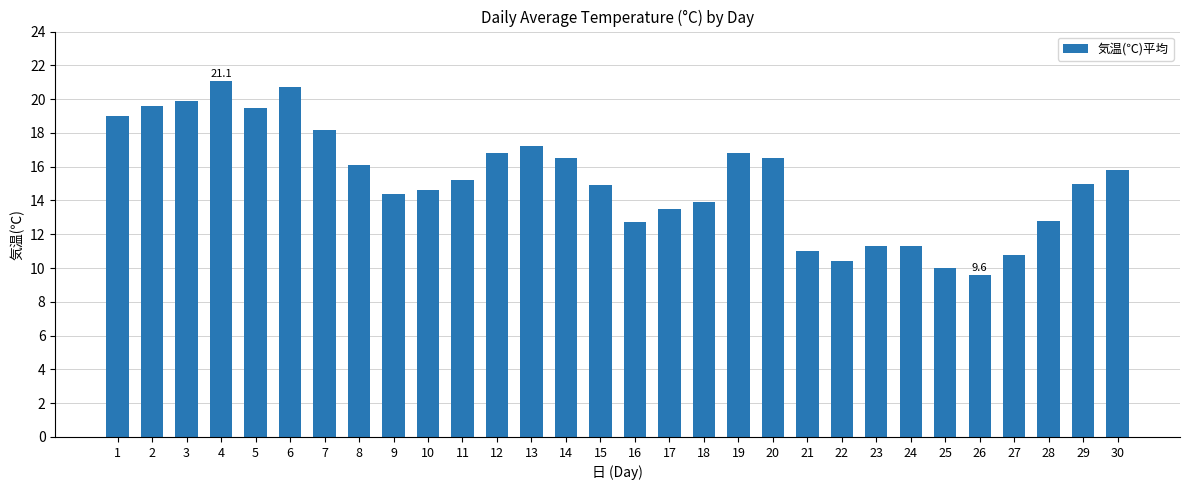

Reading left to right, extract all data points from this chart.

19.0	19.6	19.9	21.1	19.5	20.7	18.2	16.1	14.4	14.6	15.2	16.8	17.2	16.5	14.9	12.7	13.5	13.9	16.8	16.5	11.0	10.4	11.3	11.3	10.0	9.6	10.8	12.8	15.0	15.8